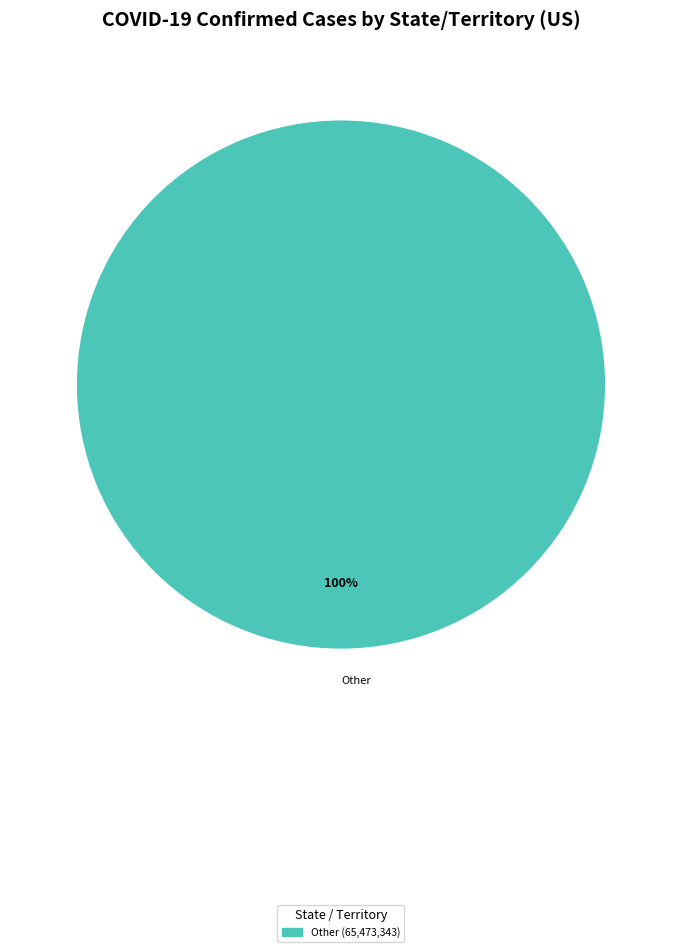

True or false: Other accounts for 95% of the total.

False